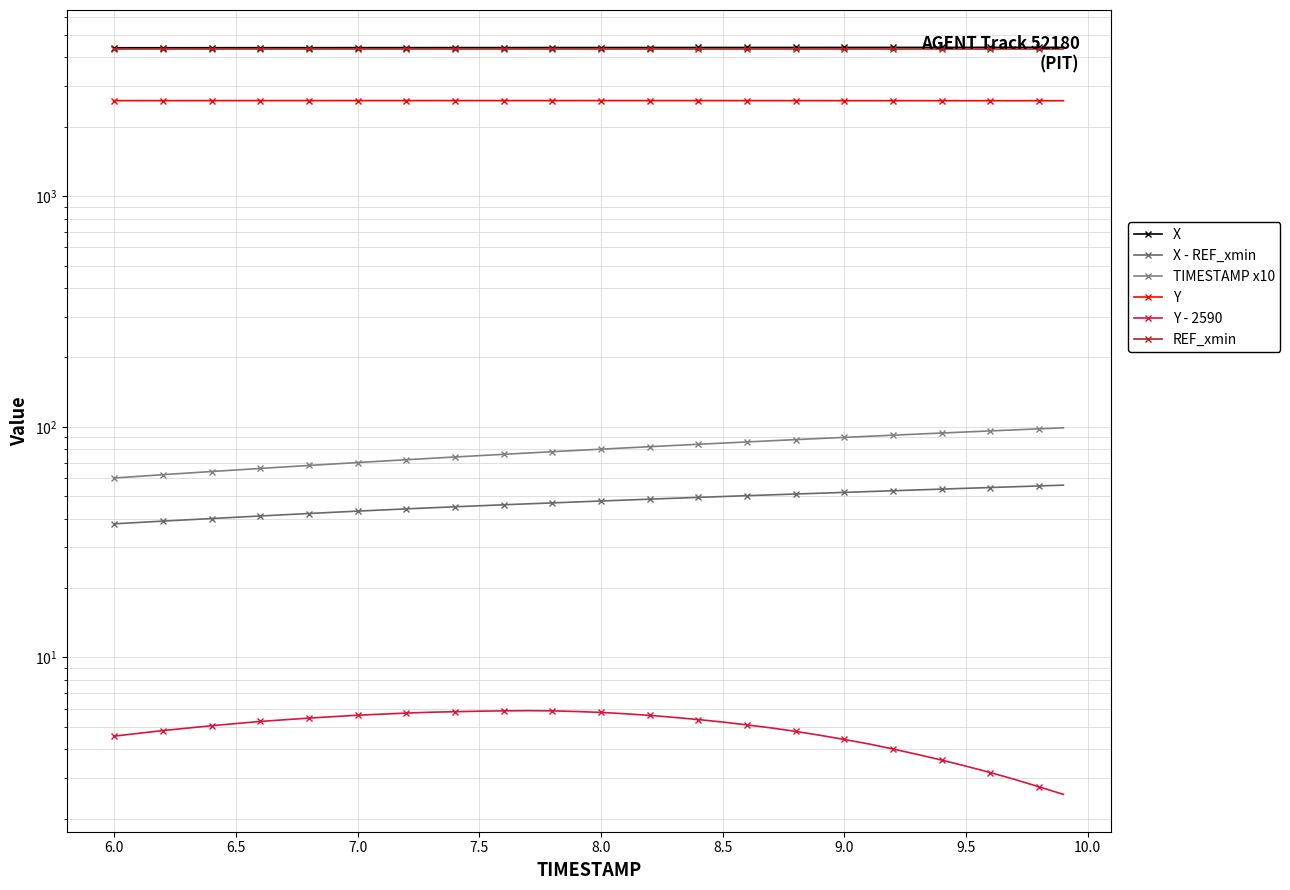

Which series has the widest spread of values?

TIMESTAMP x10